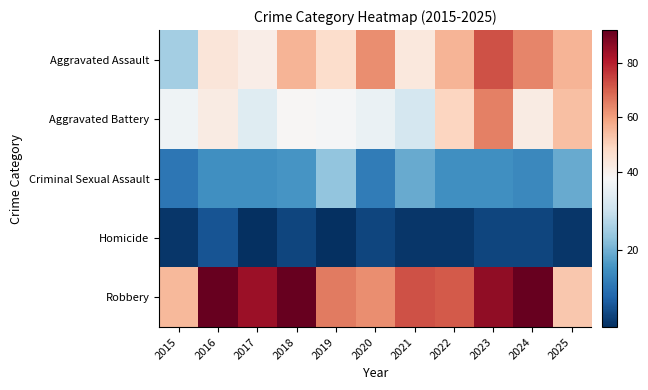

Which category has the highest value across all series?

2016